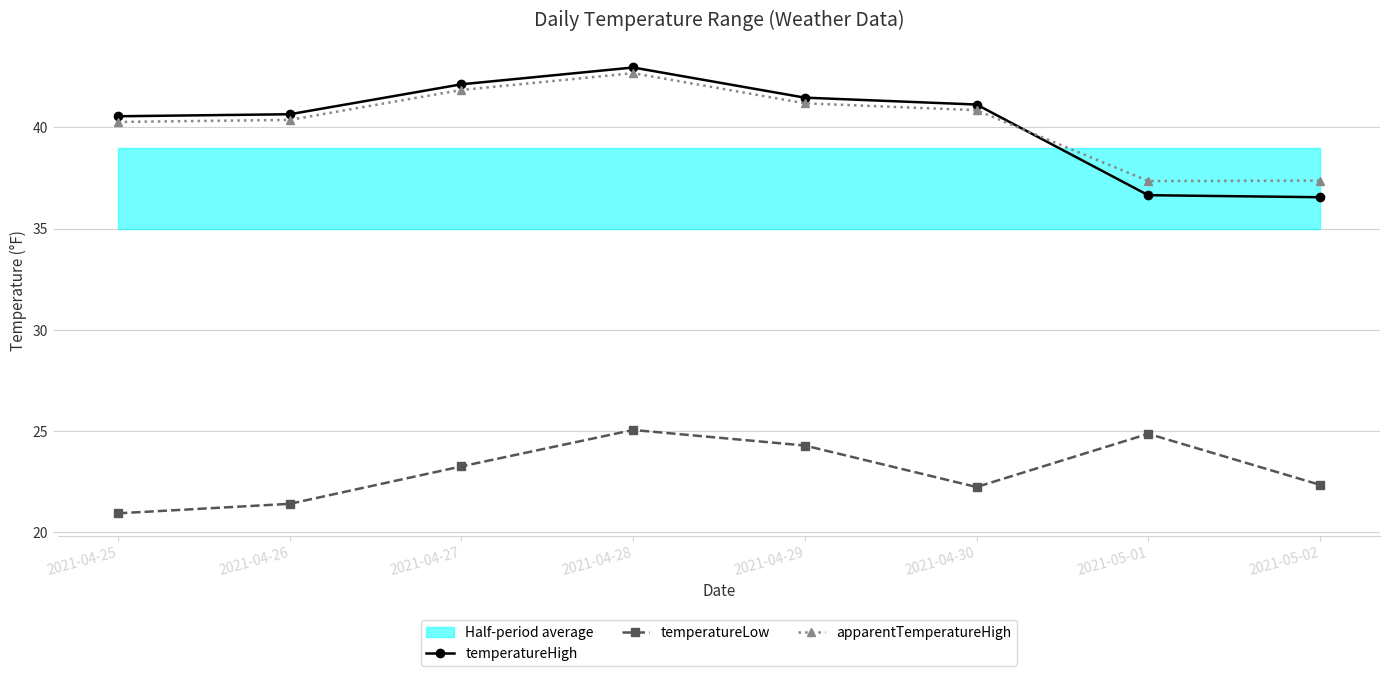

Reading left to right, list all the values displayed in this chart.

temperatureHigh: 2021-04-25=40.5	2021-04-26=40.6	2021-04-27=42.1	2021-04-28=43.0	2021-04-29=41.5	2021-04-30=41.1	2021-05-01=36.6	2021-05-02=36.5
temperatureLow: 2021-04-25=20.9	2021-04-26=21.4	2021-04-27=23.2	2021-04-28=25.1	2021-04-29=24.3	2021-04-30=22.2	2021-05-01=24.9	2021-05-02=22.3
apparentTemperatureHigh: 2021-04-25=40.3	2021-04-26=40.4	2021-04-27=41.9	2021-04-28=42.7	2021-04-29=41.2	2021-04-30=40.9	2021-05-01=37.4	2021-05-02=37.4